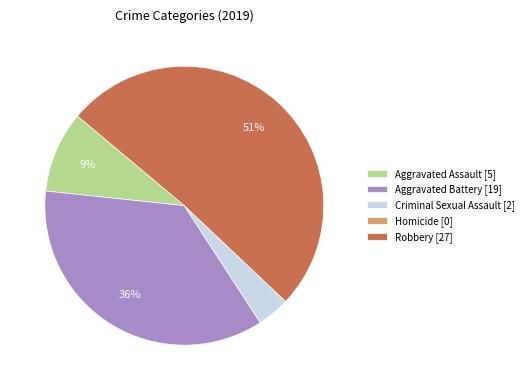

Do Aggravated Assault and Robbery together represent more than half of the pie?

Yes